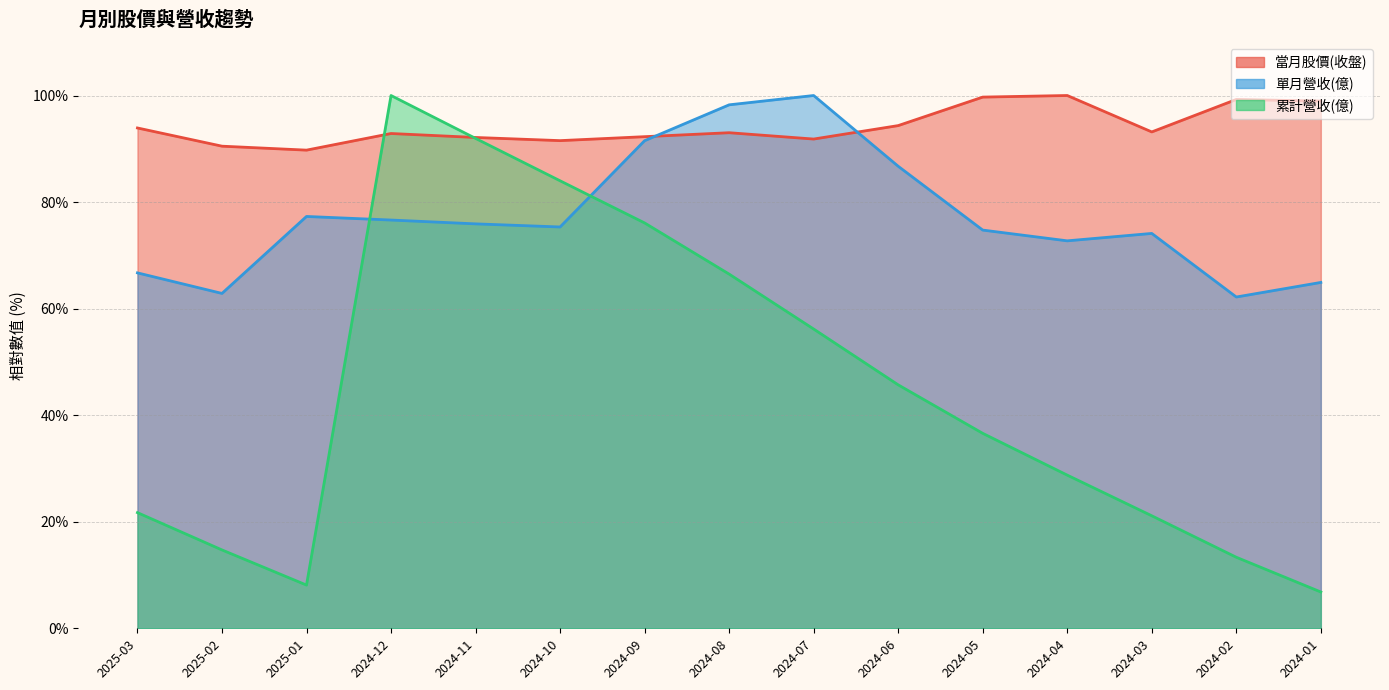

What is the label of the 5th point from the left?

2024-11